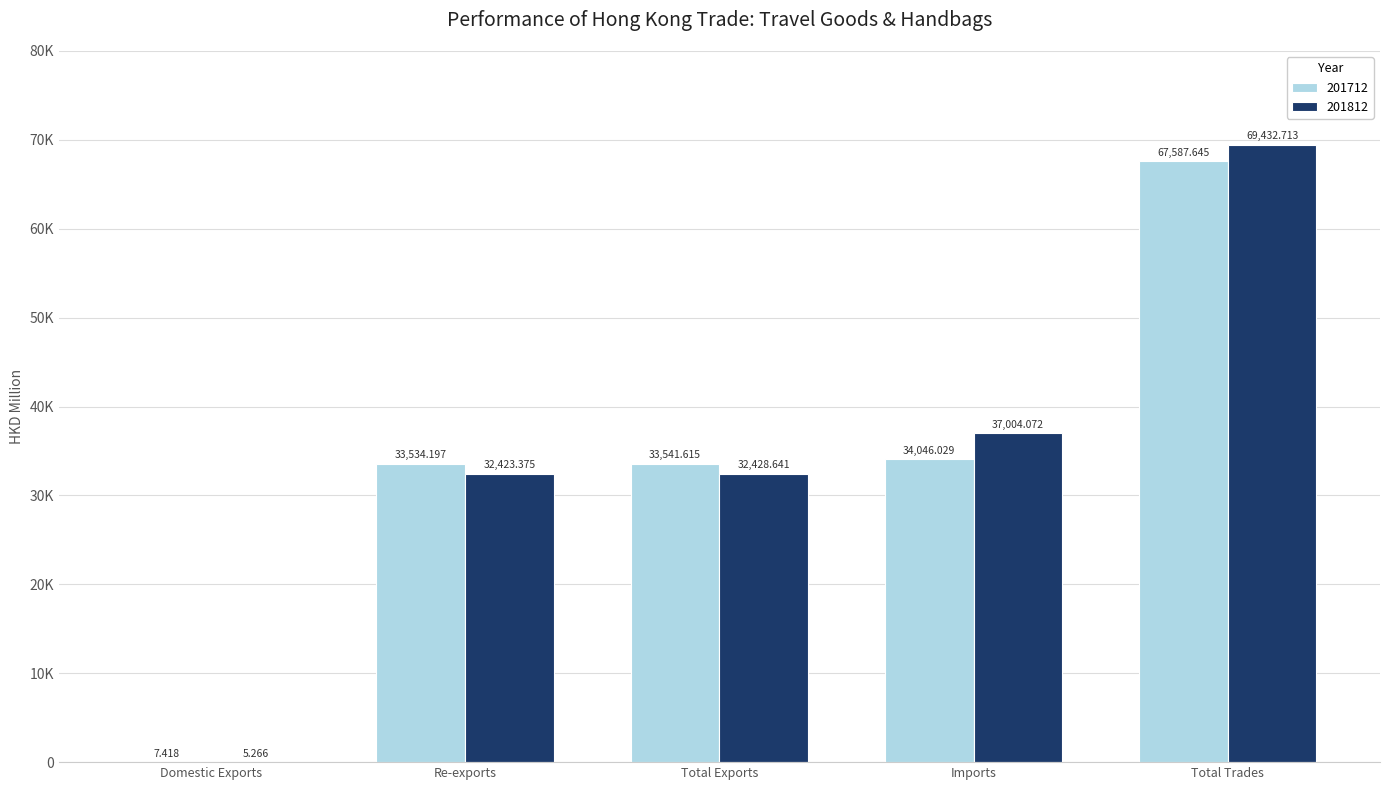

The 201712 series shows 33534.2 at Re-exports. True or false?

True